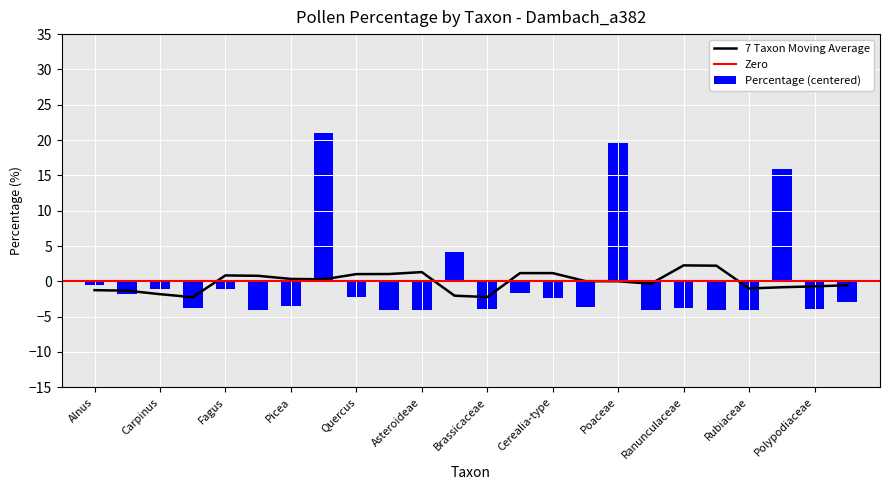

Rank the categories by value from lowest to highest.

Apiaceae, Asteroideae, Polygonaceae, Rubiaceae, Fraxinus, Ranunculus-type, Brassicaceae, Polypodiaceae, Ranunculaceae, Corylus, Chenopodiaceae, Picea, Cyperaceae, Cerealia-type, Quercus, Betula, Caryophyllaceae, Carpinus, Fagus, Alnus, Cichorioideae, Rumex acetosa-type, Poaceae, Pinus